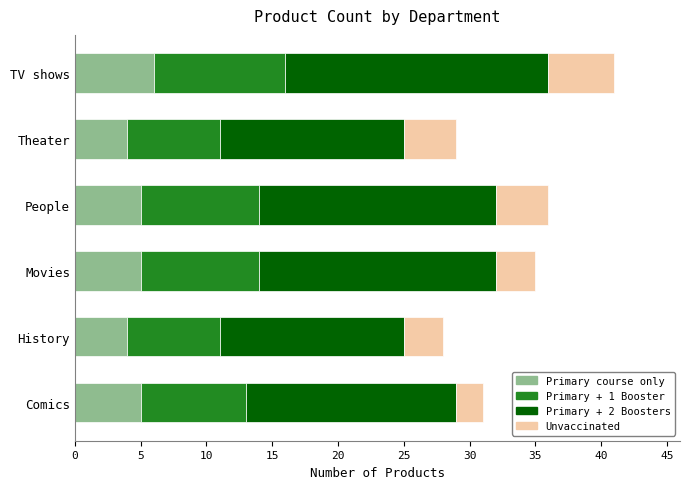

True or false: Primary course only has a value of 4 at Theater.

True